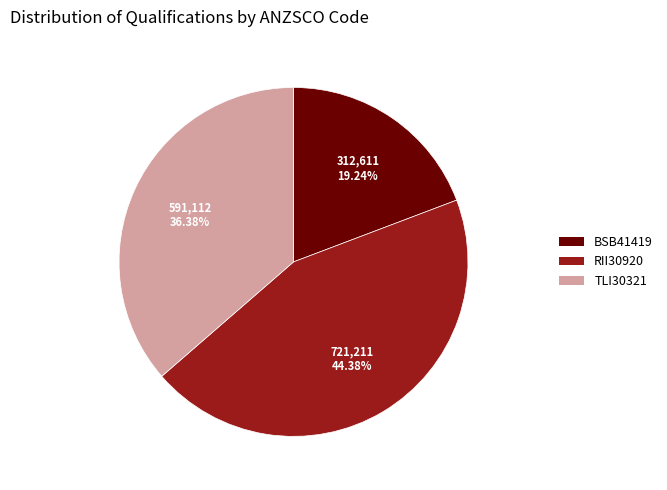

Which slice is the largest?

RII30920